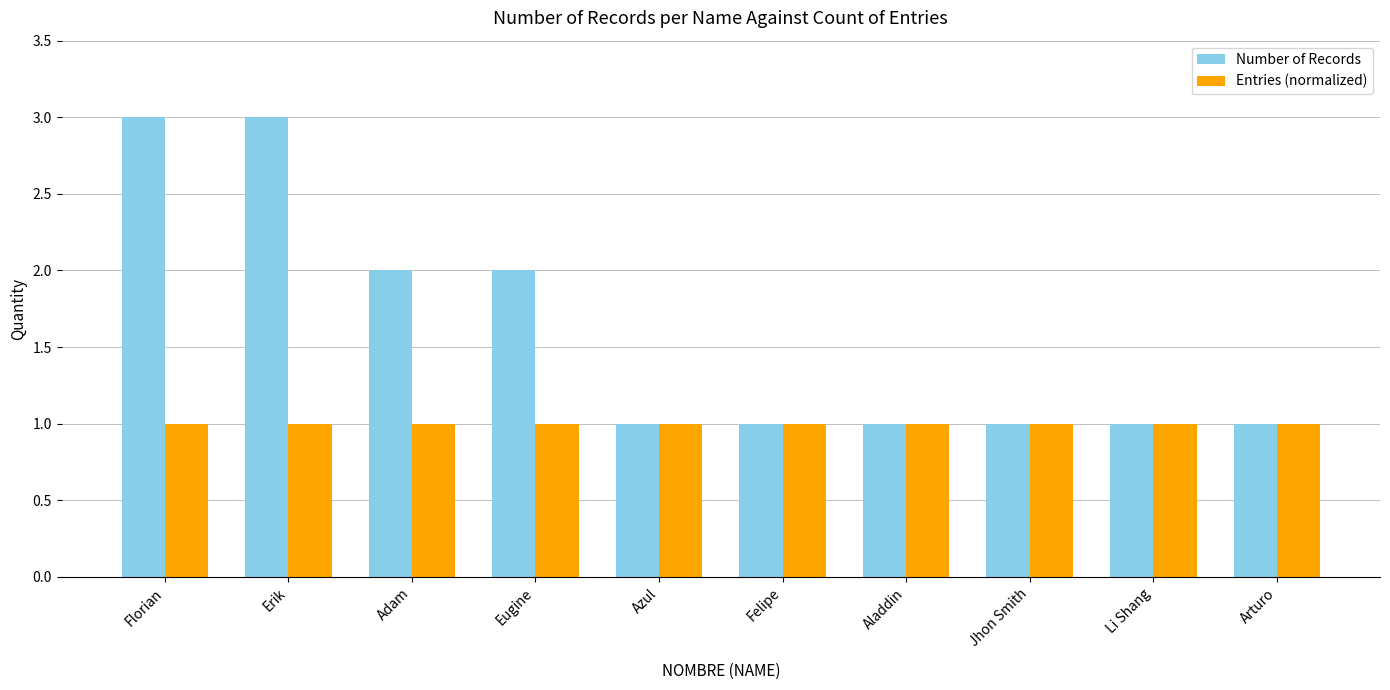

How many categories are shown in the chart?

10